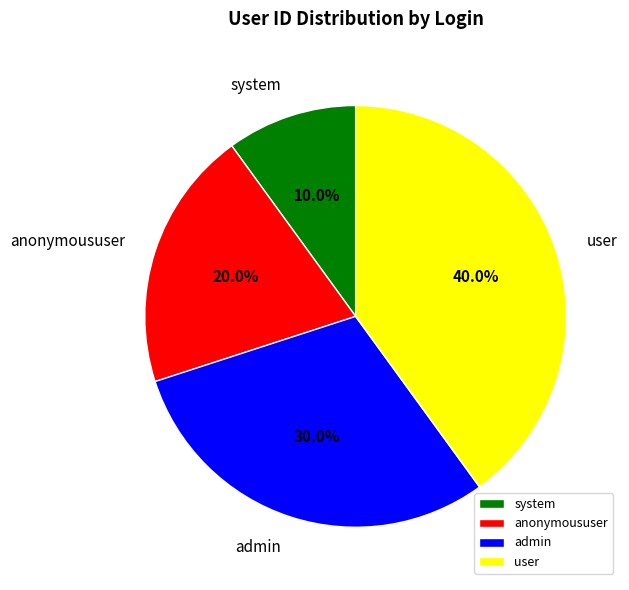

To the nearest percent, what portion does anonymoususer represent?

20%